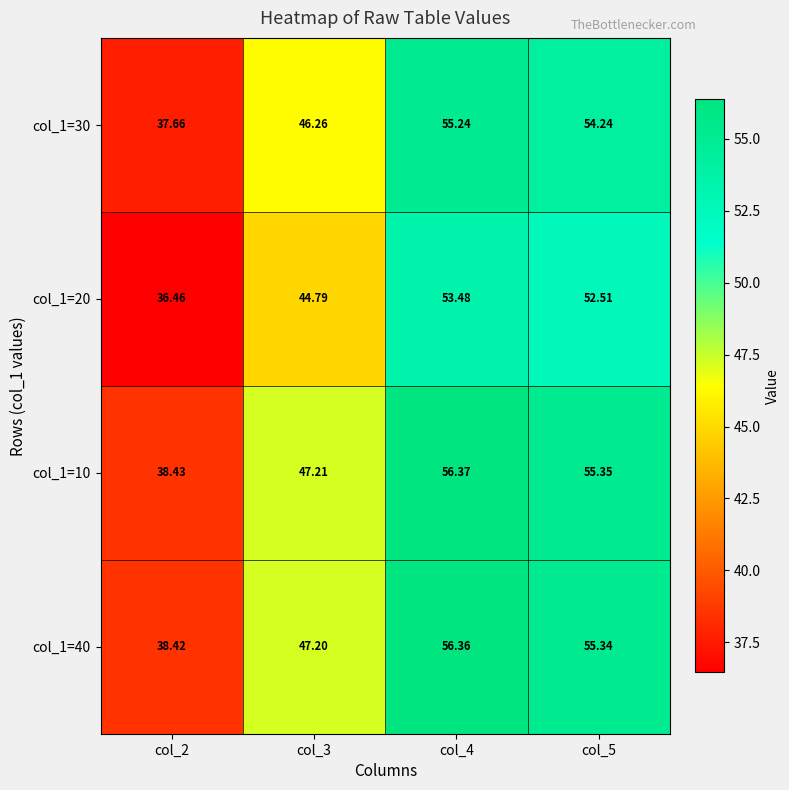

Is the value of col_1=30 at col_5 greater than the value of col_1=40 at col_2?

Yes